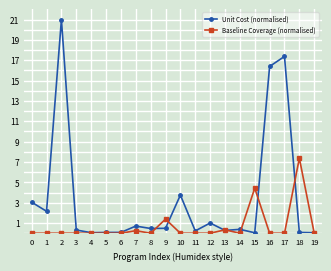

The Baseline Coverage (normalised) series shows 0.0 at 11. True or false?

True